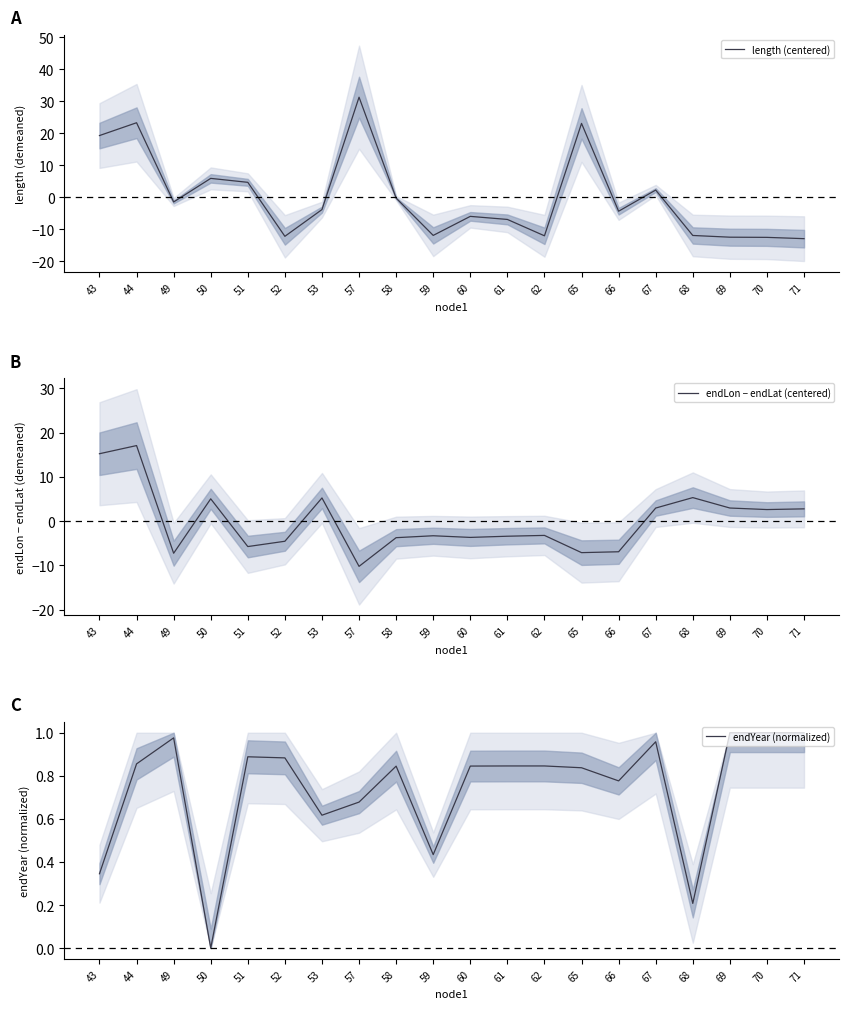

At which category does length (centered) reach its first local valley?

49